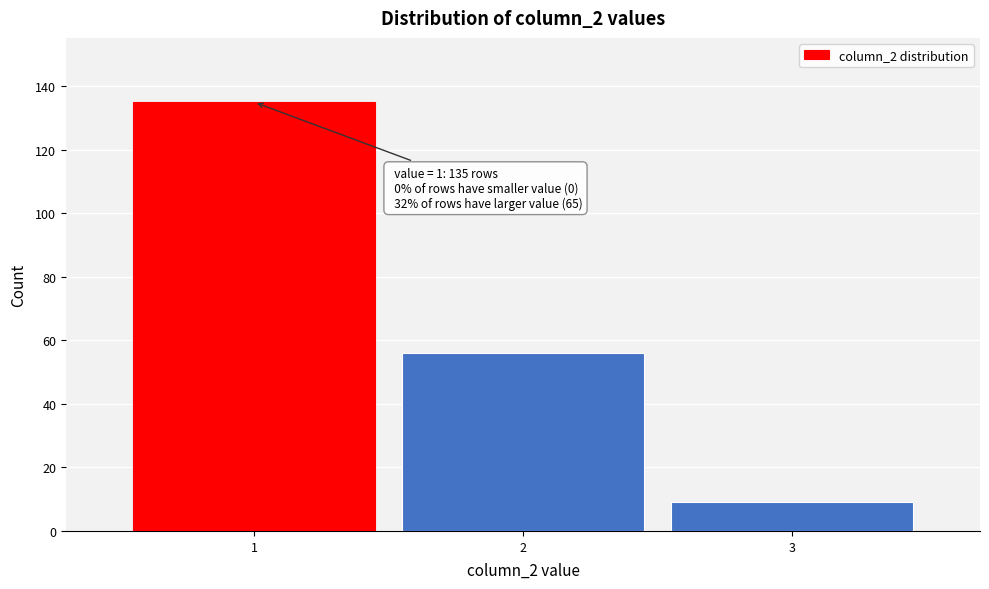

Which range on the x-axis has the tallest bar?

0.5 to 1.5